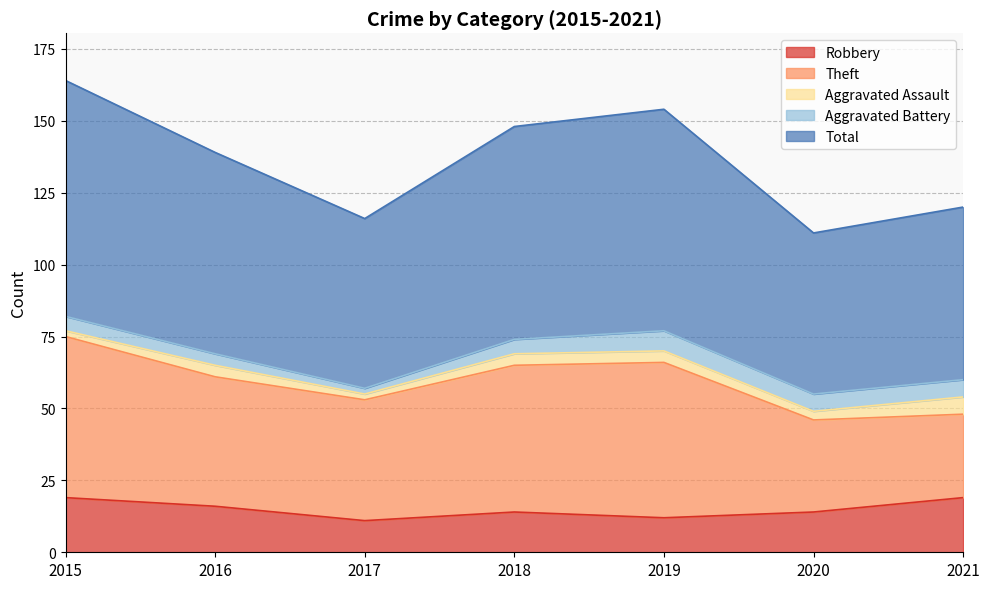

What is the sum of the Theft values at 2017 and 2016?

87